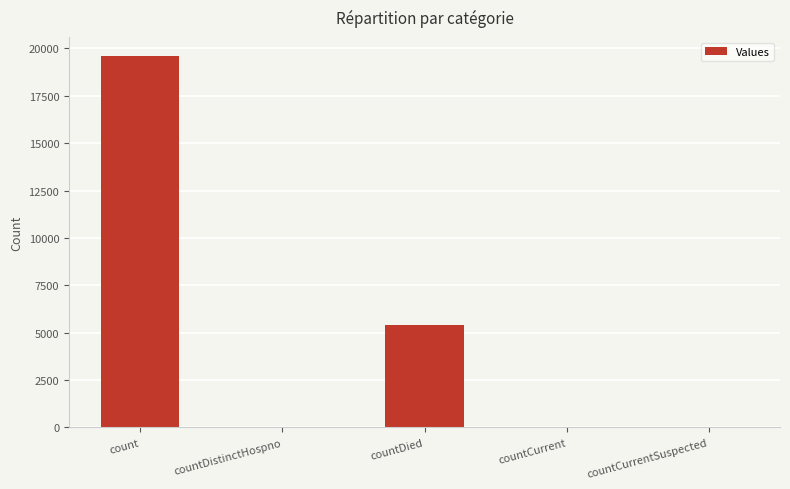

Approximately how many times larger is the value at countDied compared to count?

0.3